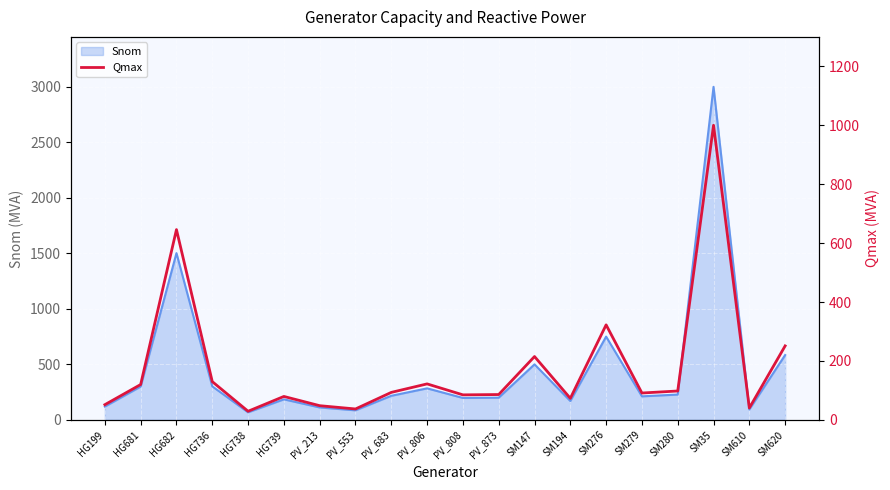

List the labels in order of value, smallest first.

HG738, PV_553, SM610, PV_213, HG199, SM194, HG739, PV_808, PV_873, SM279, PV_683, SM280, HG681, PV_806, HG736, SM147, SM620, SM276, HG682, SM35